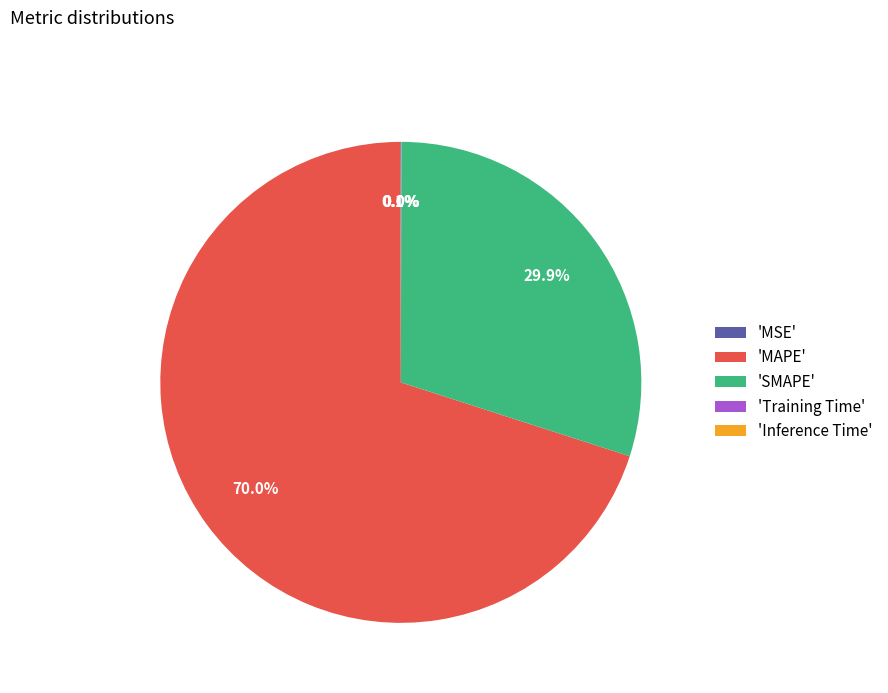

What is the majority slice?

'MAPE'